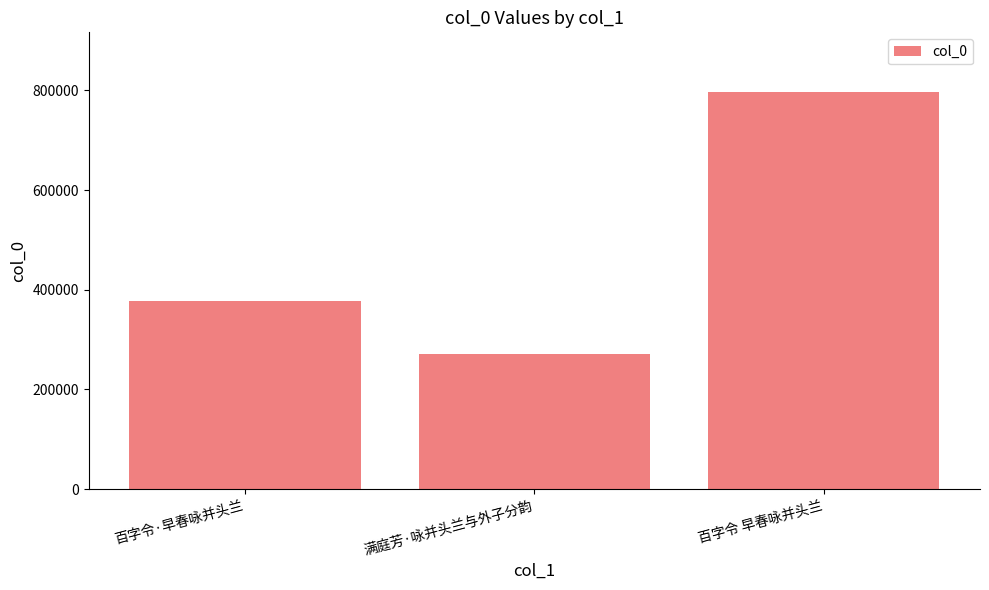

What is the value of the 2nd bar from the left?

271589